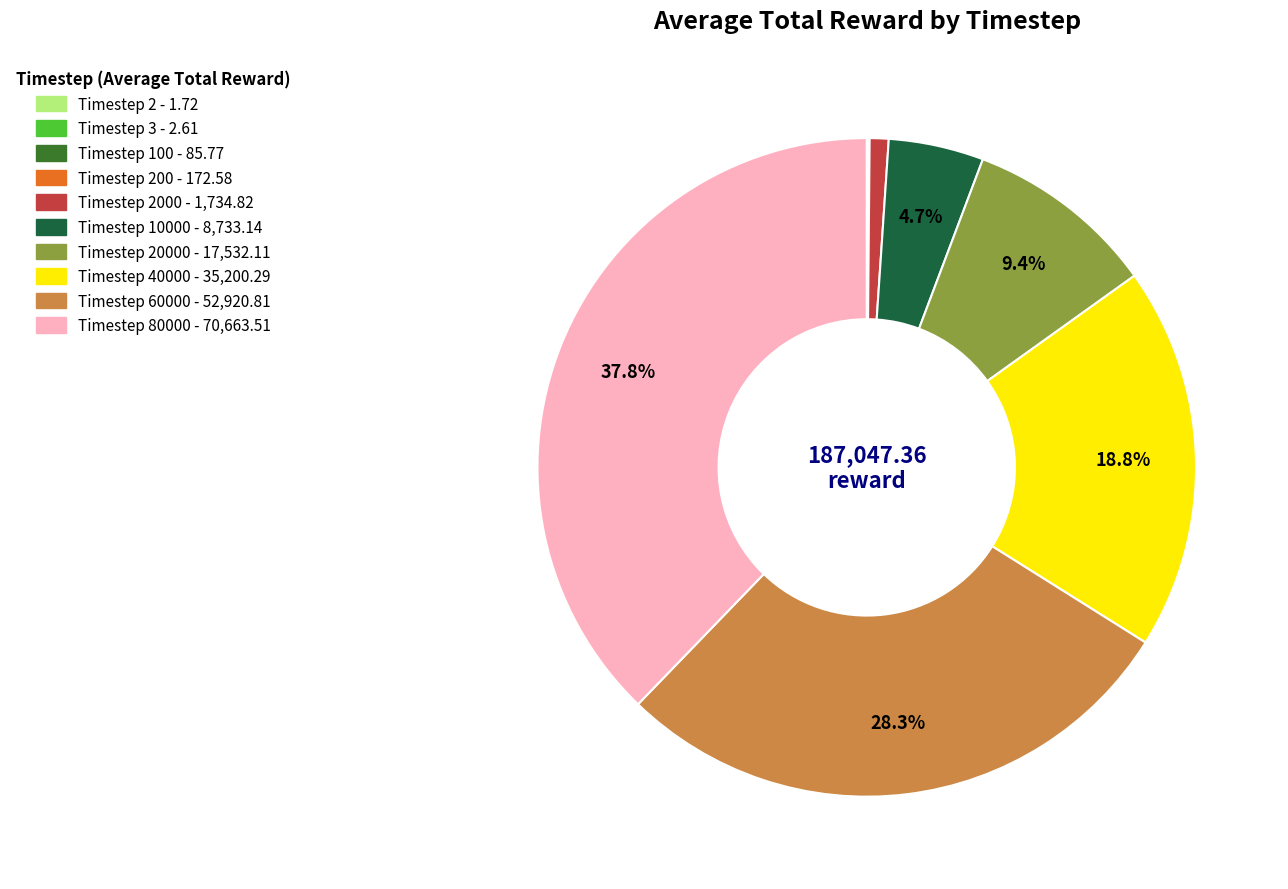

Does any single category account for the majority?

No